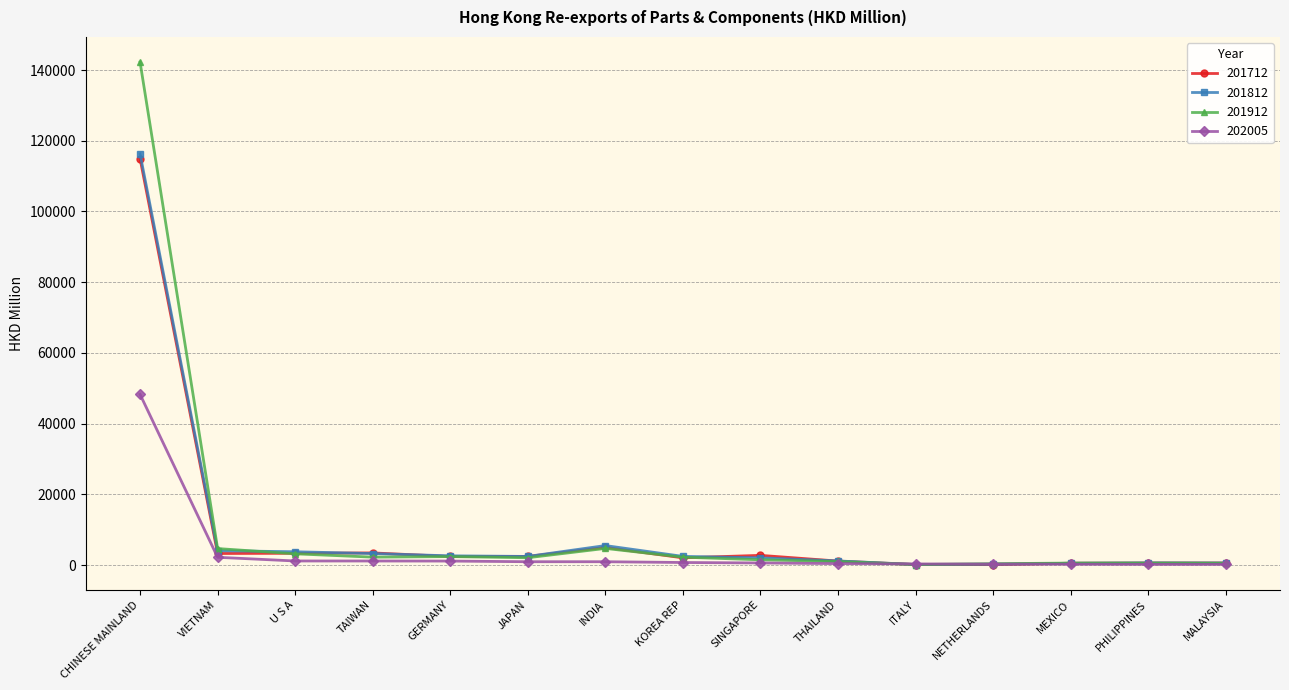

Does the chart have visible grid lines?

Yes